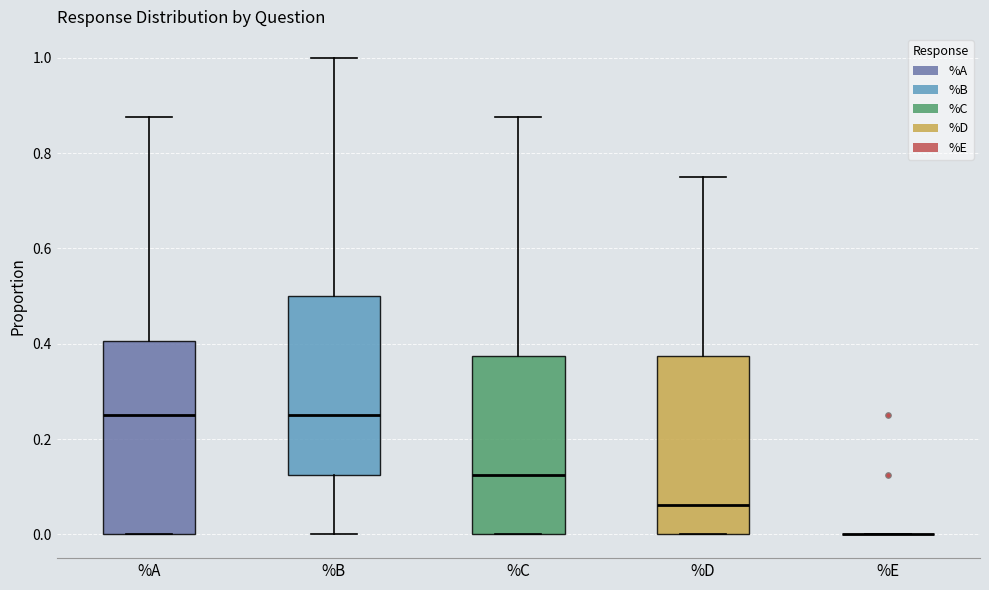

Reading left to right, read every box against the y-axis: the position of its median line, the range the box covers, and the ends of its whiskers. The values are not printed on the chart, so give them approximately, as read against the axis.

%A: median 0.26, box 0.00 to 0.40, whiskers 0.00 to 0.88
%B: median 0.26, box 0.12 to 0.50, whiskers 0.00 to 1.00
%C: median 0.12, box 0.00 to 0.38, whiskers 0.00 to 0.88
%D: median 0.06, box 0.00 to 0.38, whiskers 0.00 to 0.76
%E: box collapsed to a line at 0.00, whiskers 0.00 to 0.00